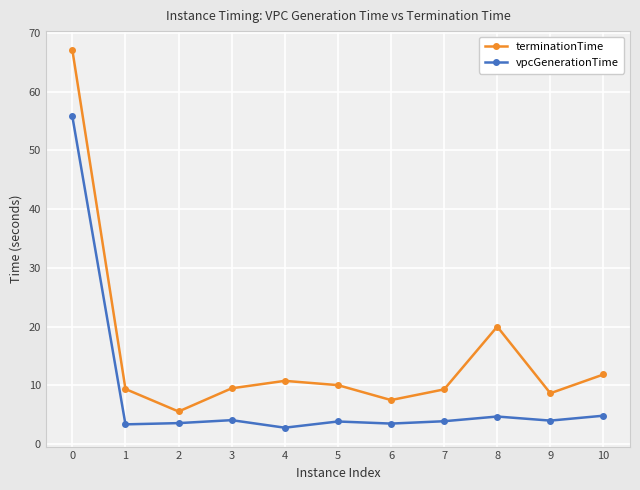

How many data points in terminationTime are above 9?

8